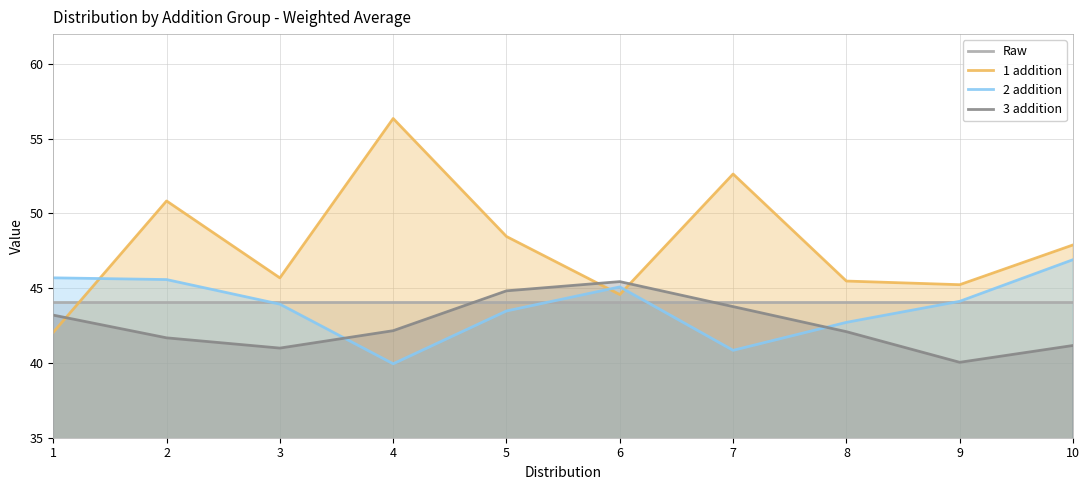

True or false: 3 addition has a value of 42.1 at 8.

True